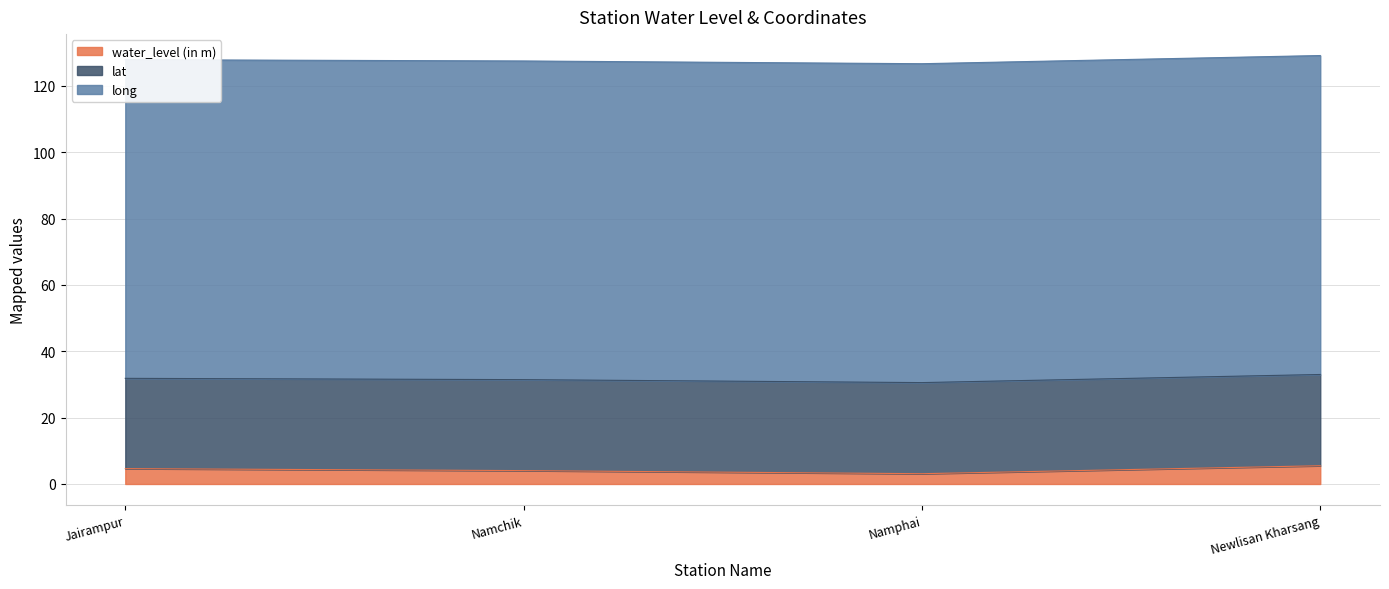

Which has a higher value, Jairampur or Namphai?

Jairampur